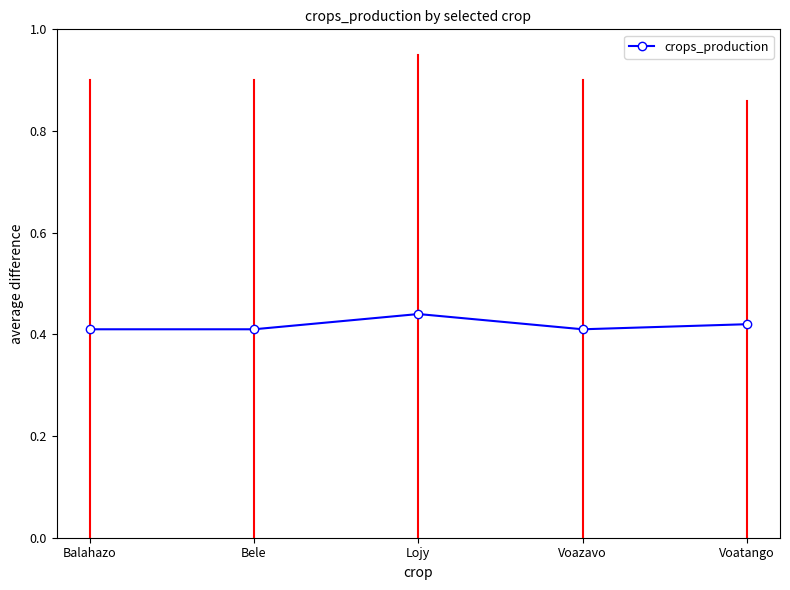

True or false: the data shows 0.3 at Bele.

False